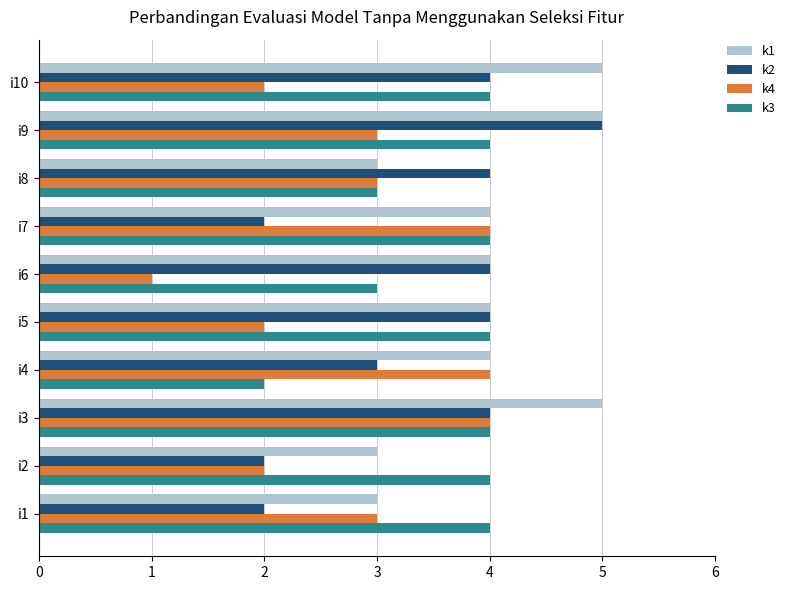

Which category has the lowest value in the k4 series?

i6